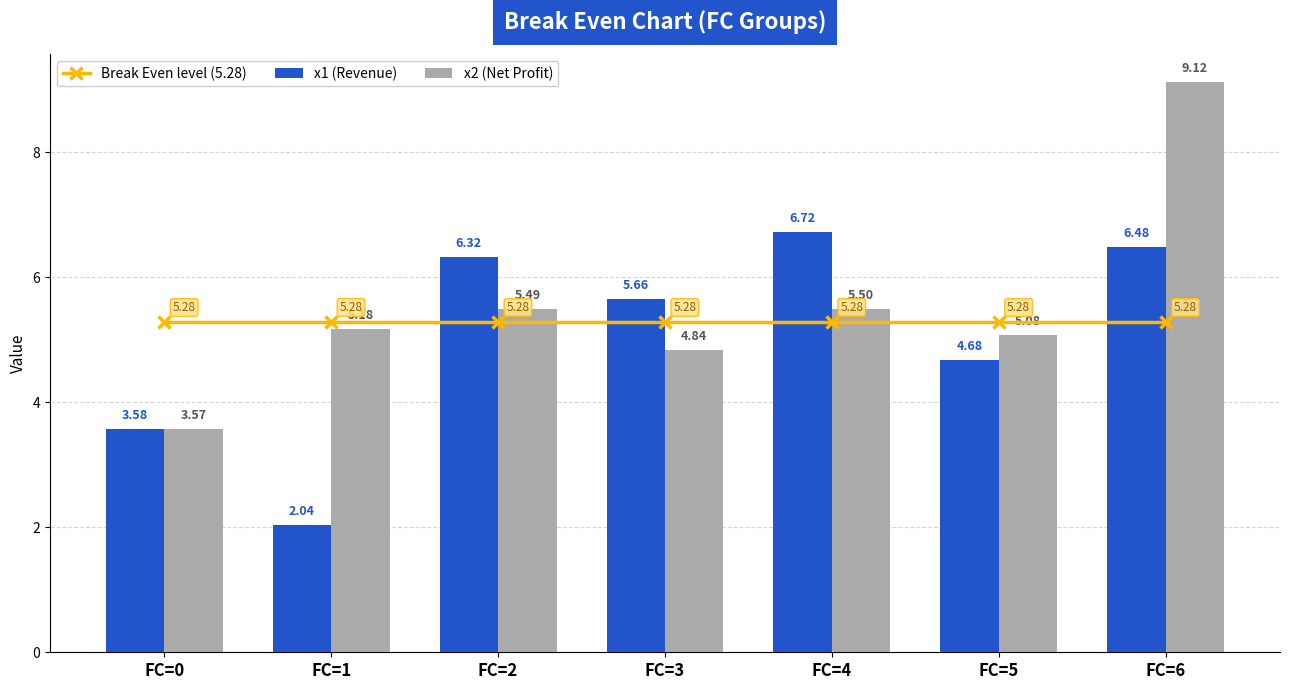

How many distinct data groups are displayed?

3